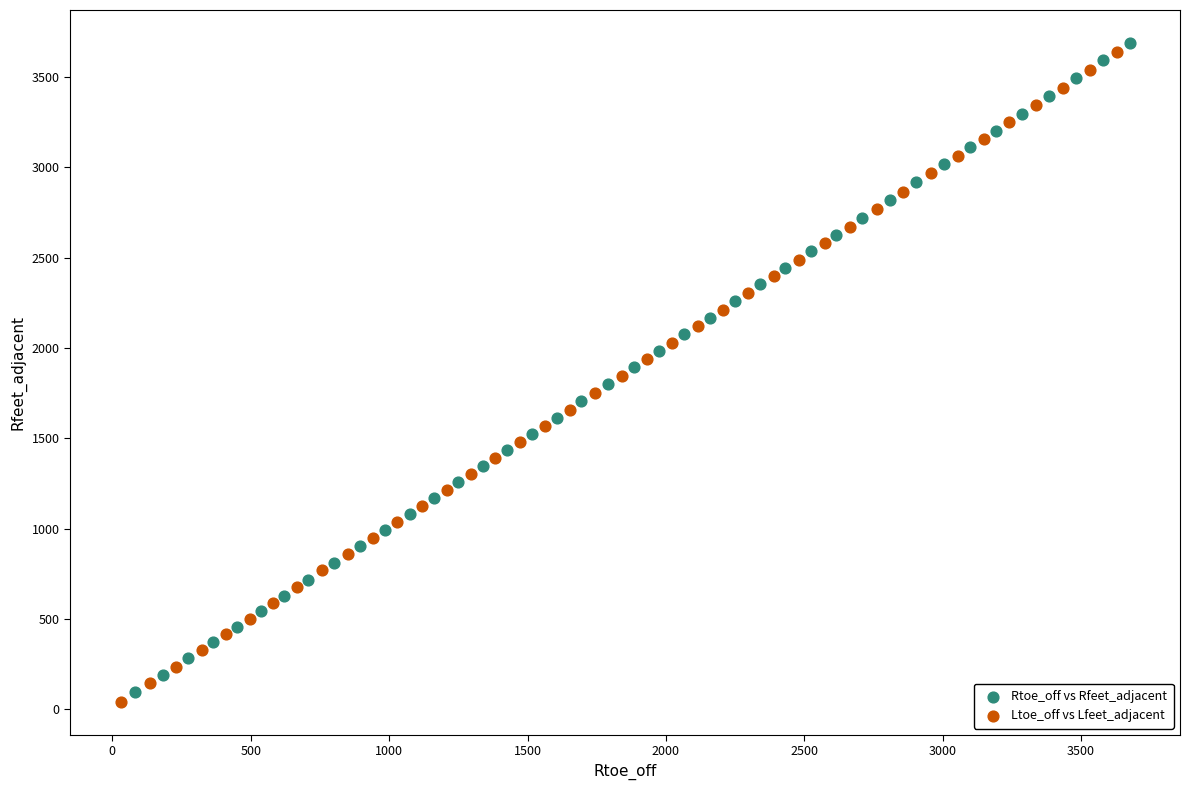

What are all the series names shown in the legend?

Rtoe_off vs Rfeet_adjacent, Ltoe_off vs Lfeet_adjacent